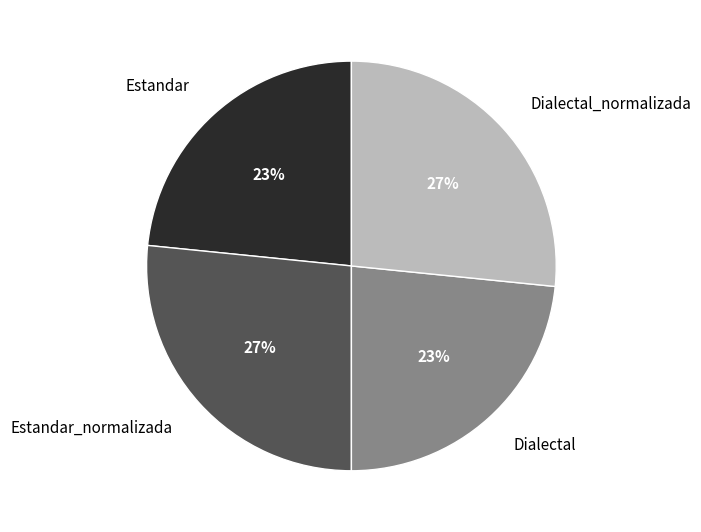

Count the number of slices in the pie.

4